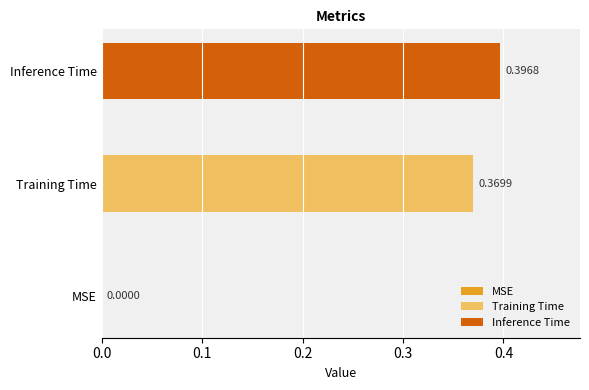

List the series in order of their peak value, highest first.

Inference Time, Training Time